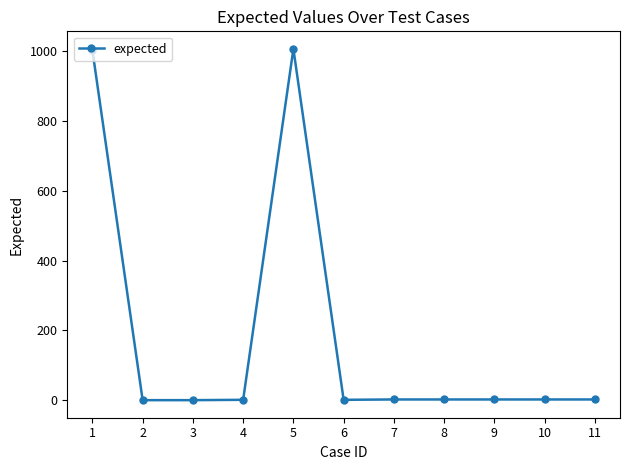

How many data points does each series have?

11